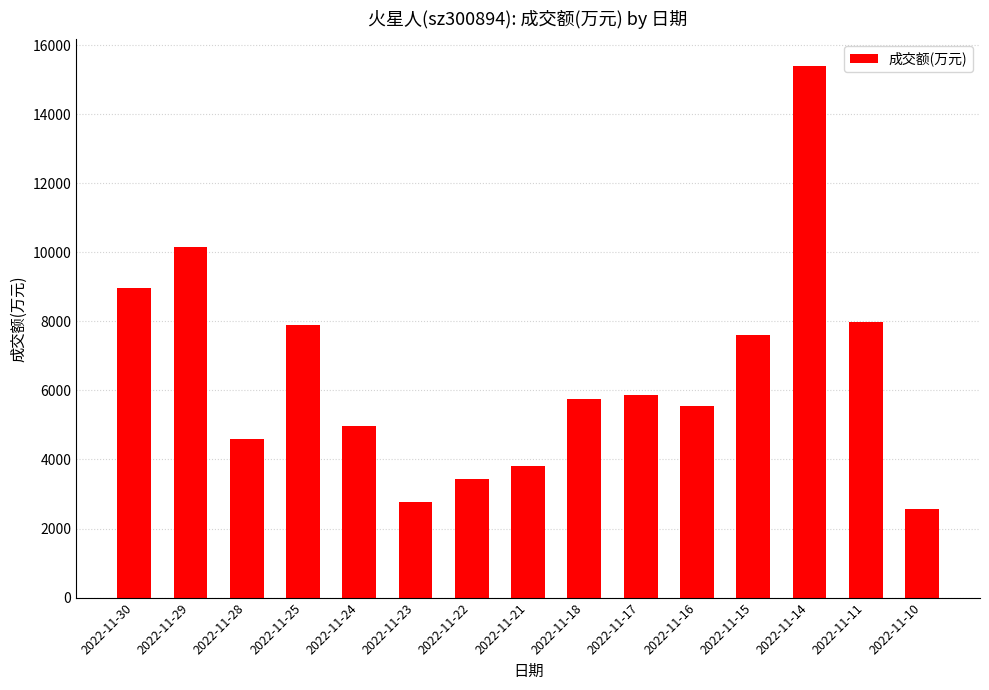

The value at 2022-11-16 is 5535. True or false?

True